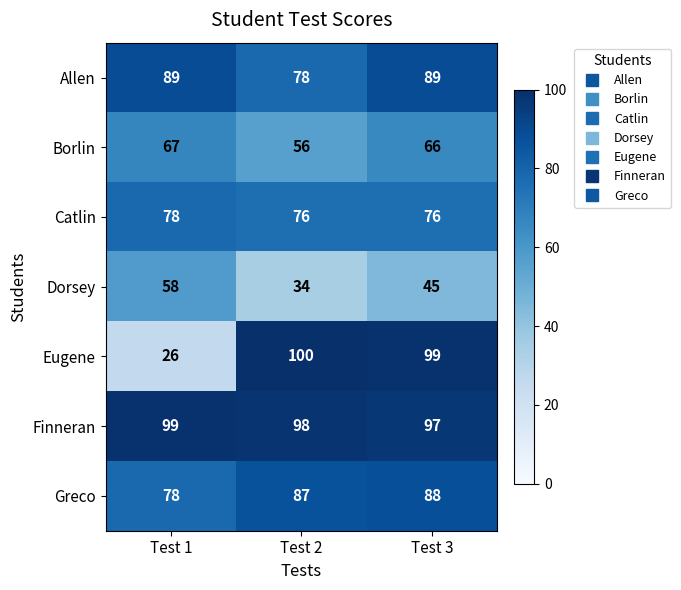

What is the maximum value for Catlin?

78